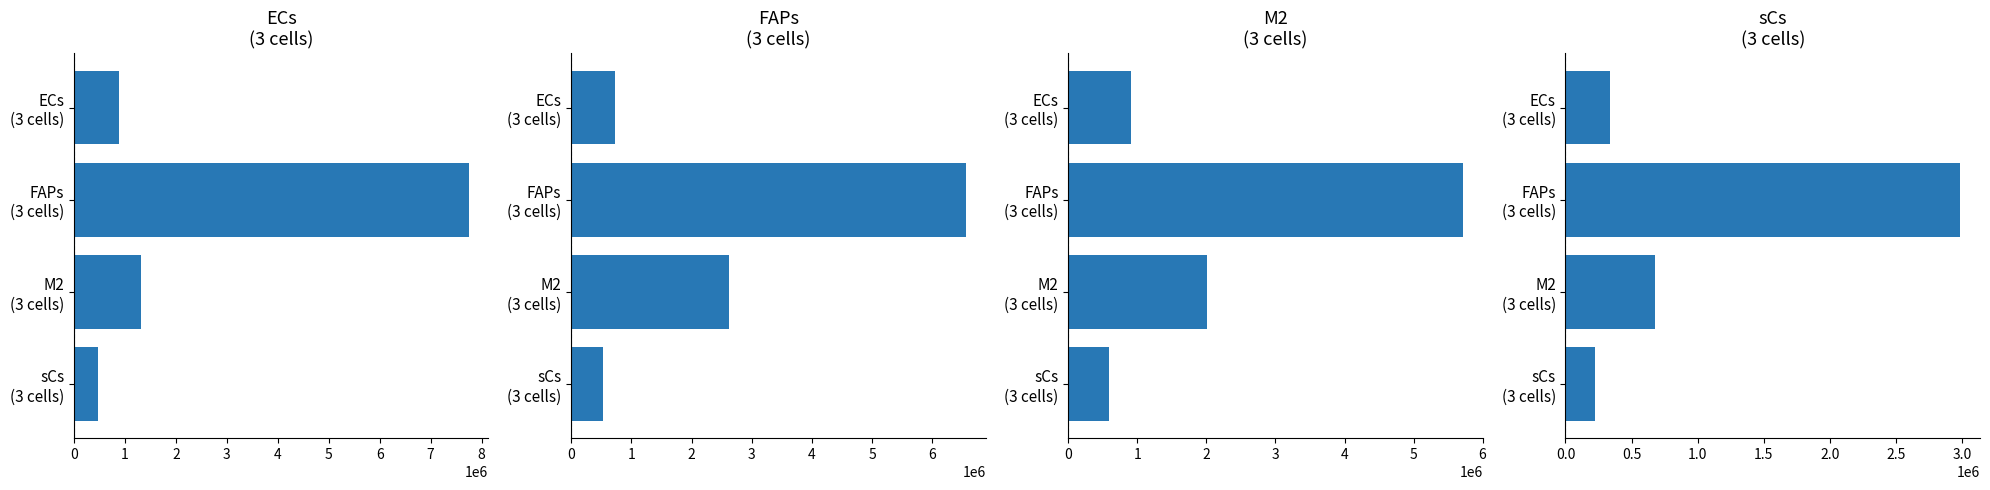

At which label is sCs
(3 cells) closest to 1606646?

M2 (3 cells)